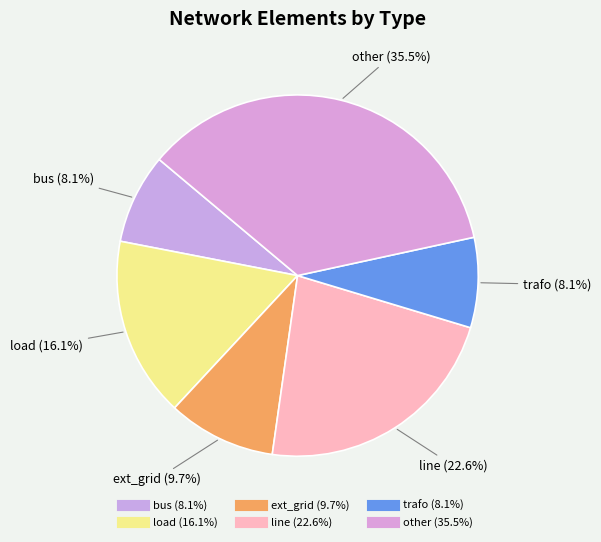

How many slices are in this pie chart?

6